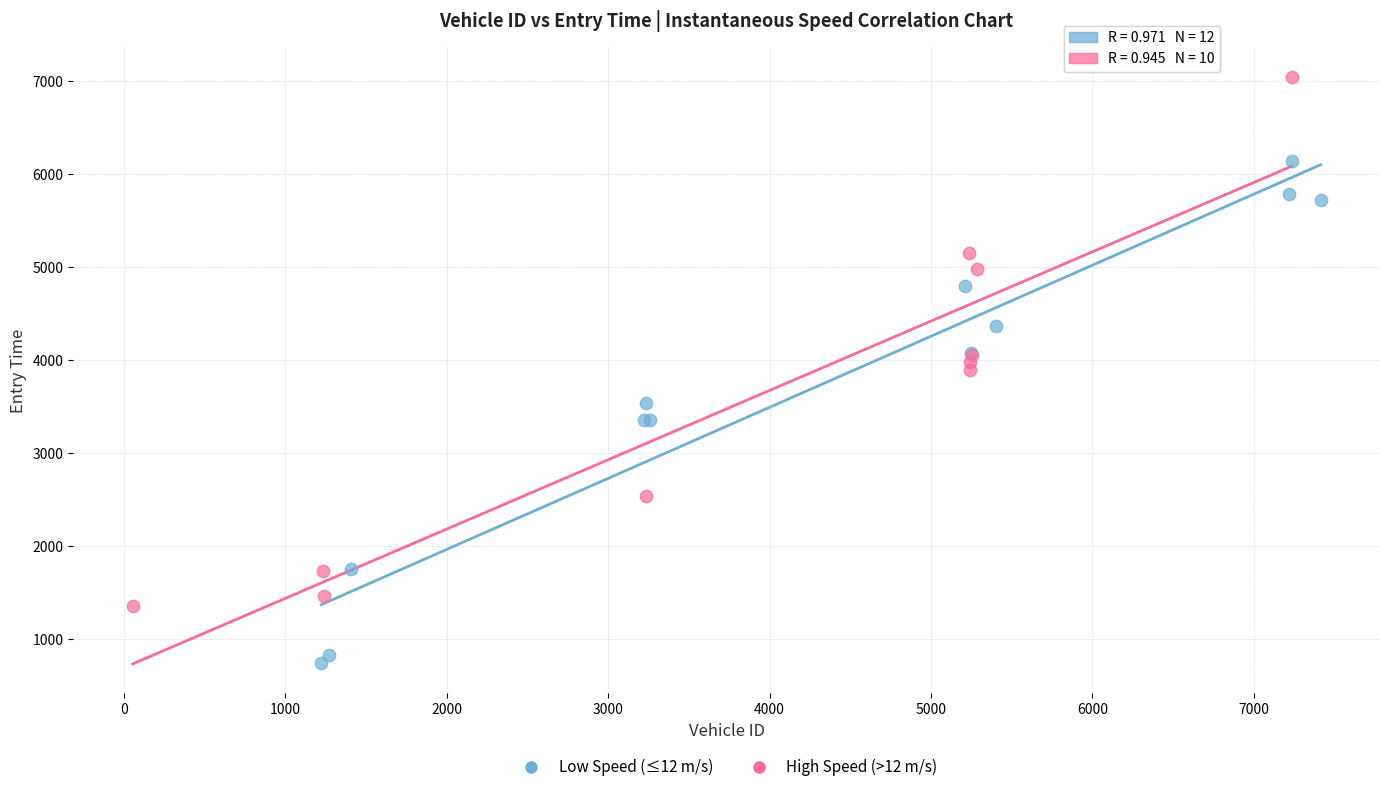

Which series has the largest Y range (max minus min)?

High Speed (>12 m/s)